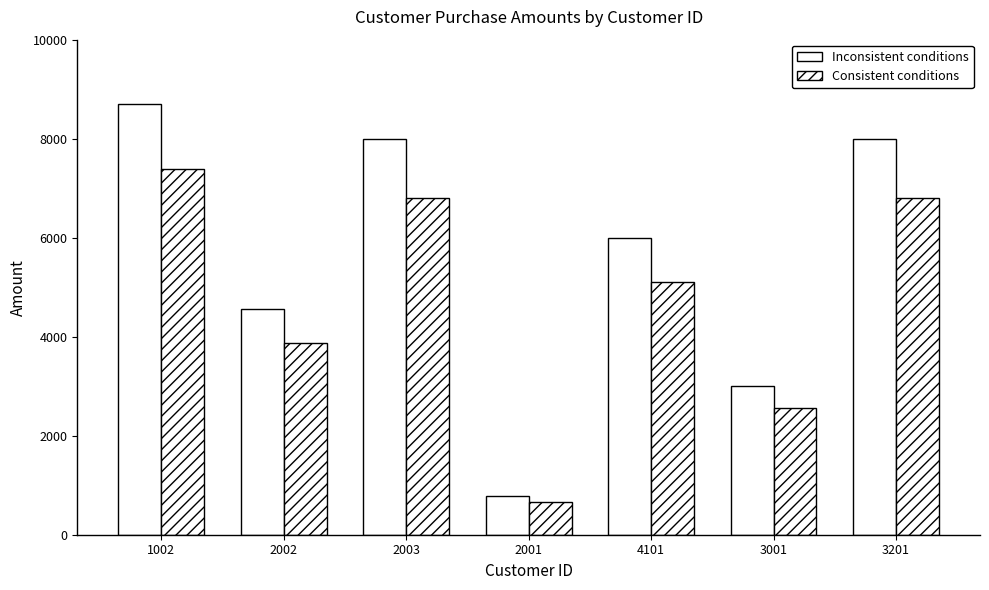

What is the spread (max minus min) of values at 3201?

1200